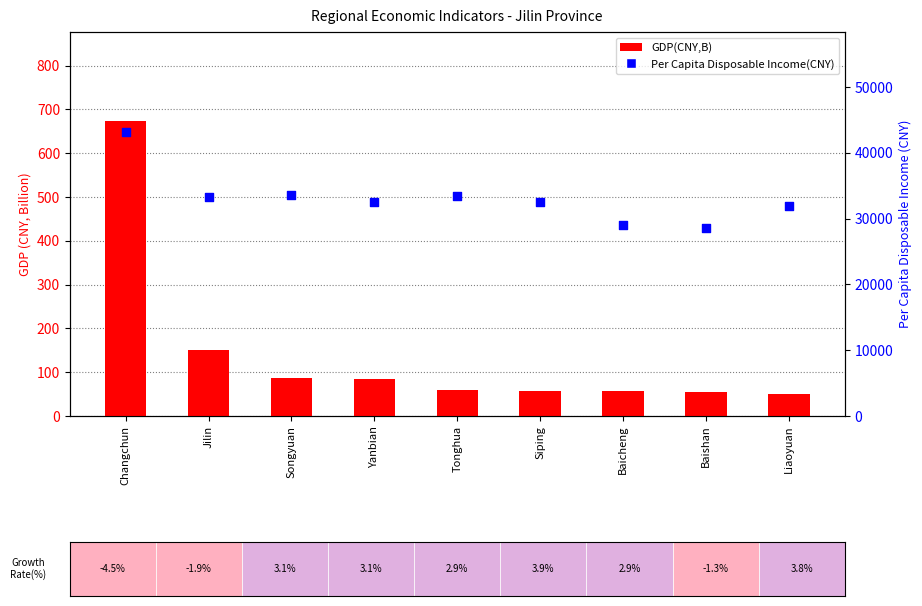

Which series reaches the maximum Y coordinate?

Per Capita Disposable Income(CNY)